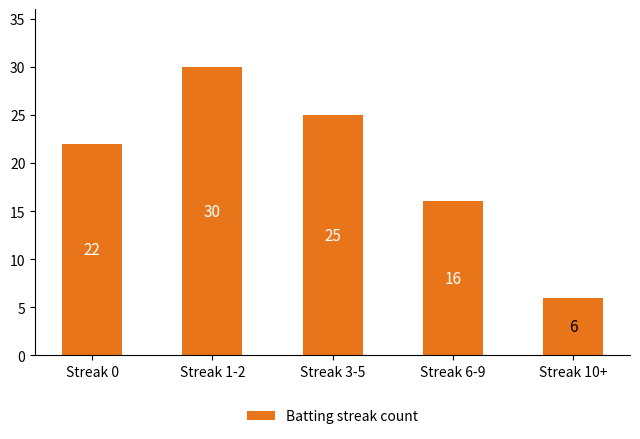

What is the minimum value shown in the chart?

6